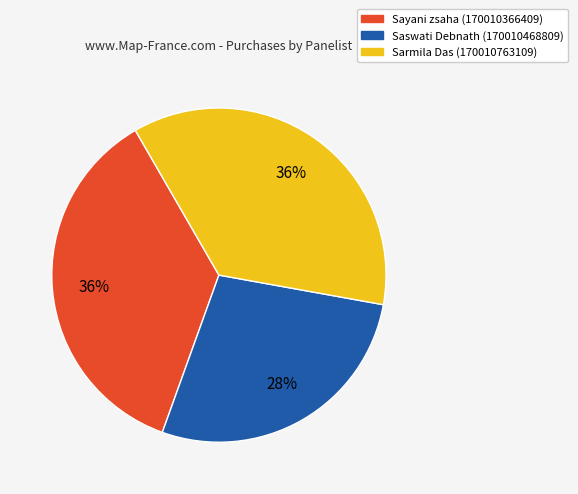

To the nearest percent, what is the average slice percentage?

33%